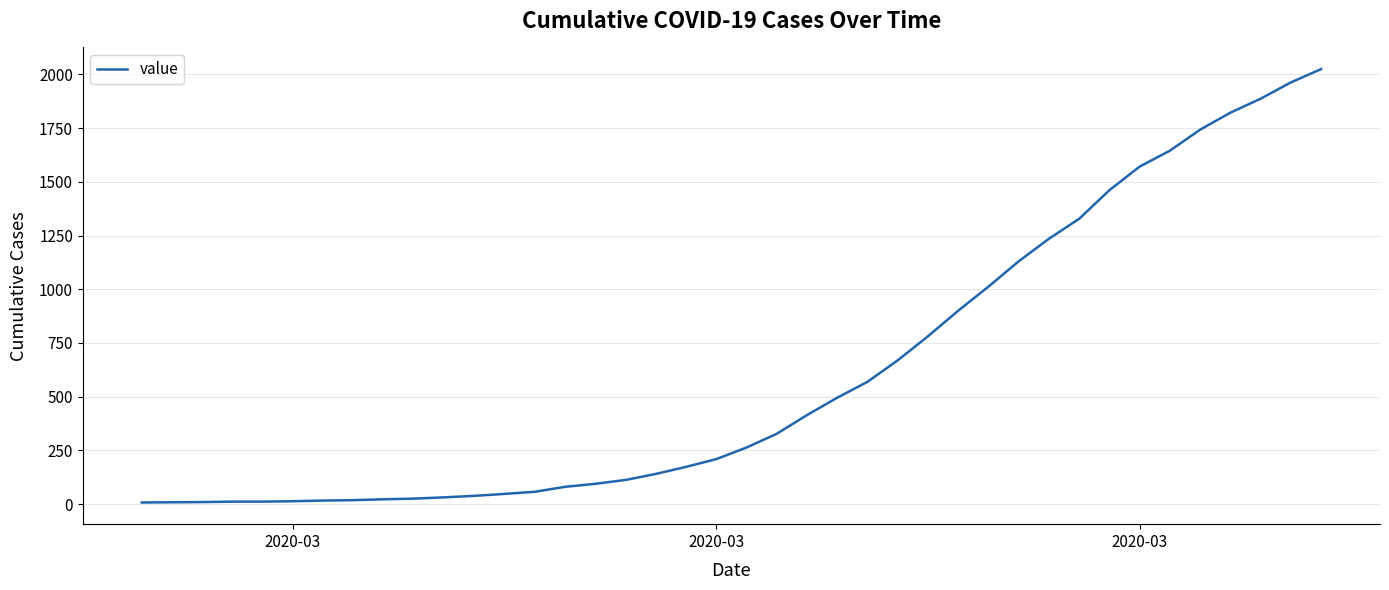

What is the difference between the maximum and minimum values?

2018